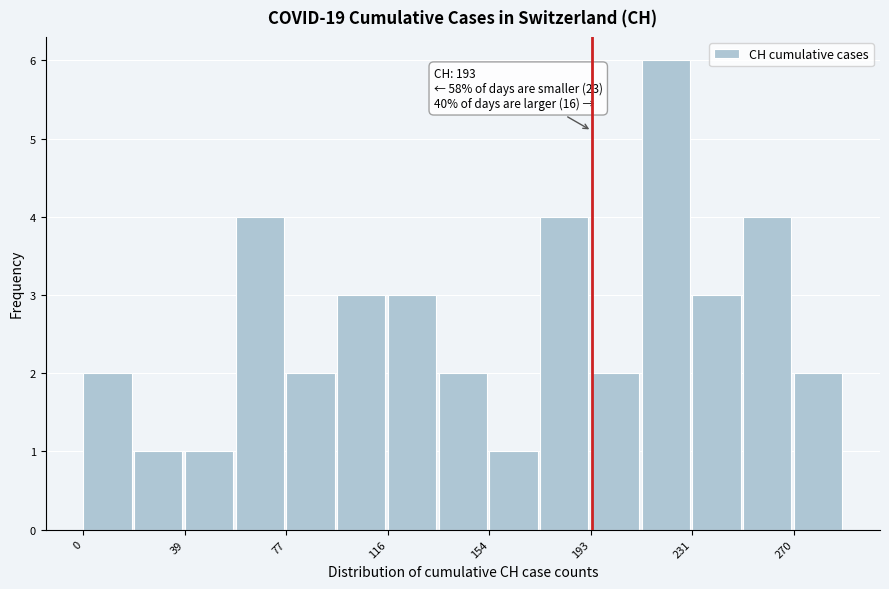

Around what value on the x-axis is the tallest bar? Give the approximate position of its centre, as read against the axis.

220